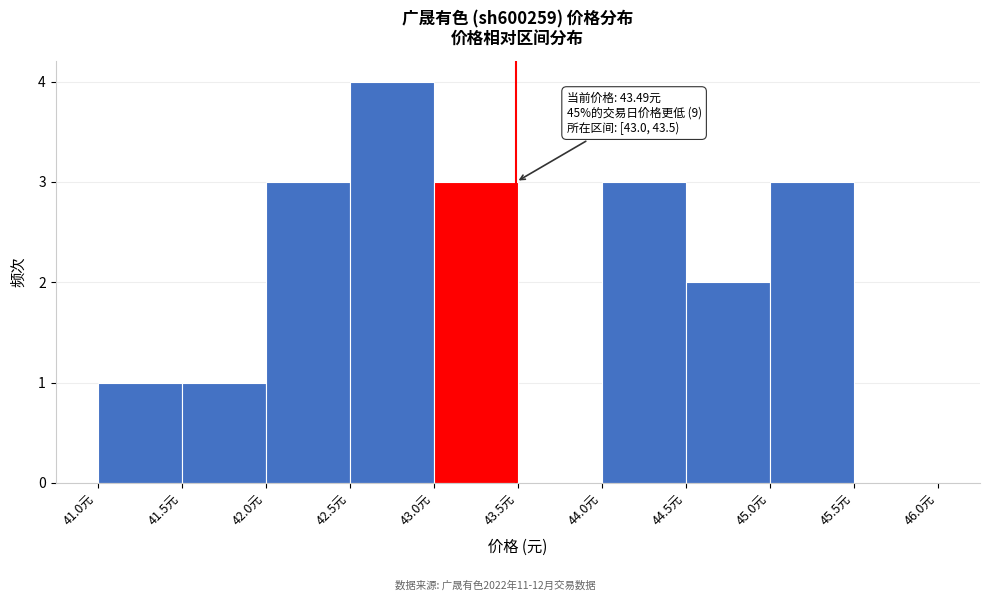

Over which range of the x-axis is the bar tallest?

42.5 to 43.0